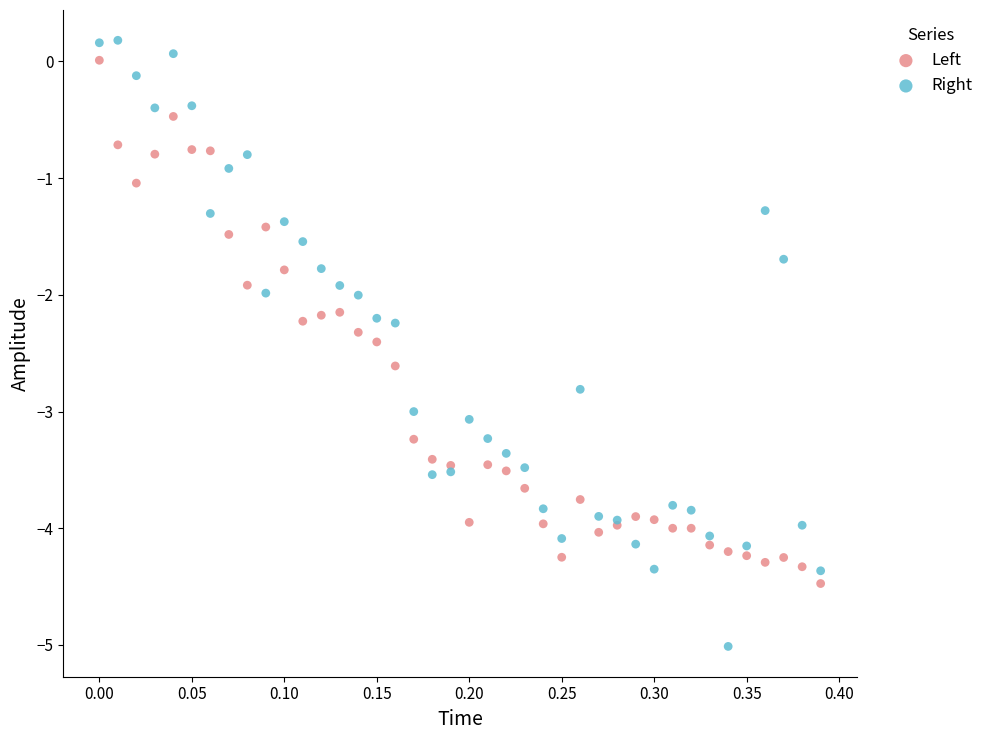

Which series contains the lowest Y value?

Right